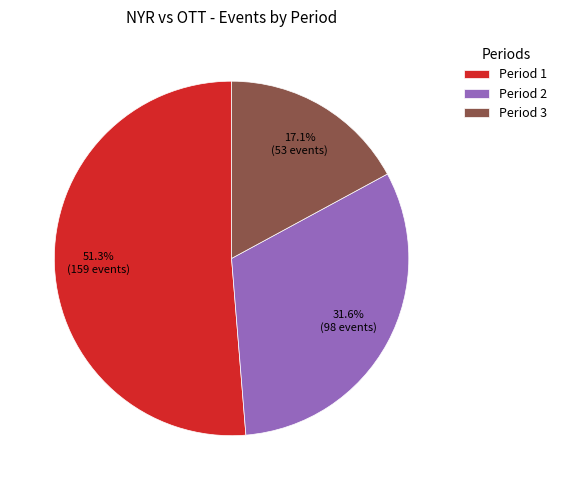

How many segments does this pie chart have?

3